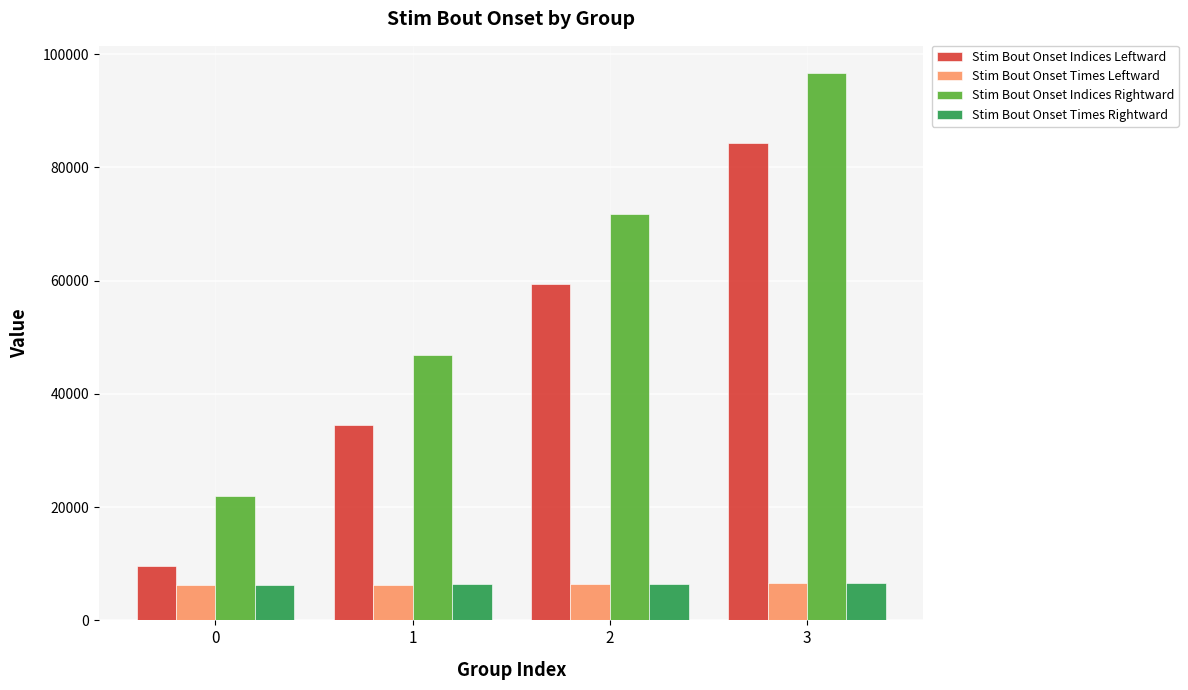

How many values in the Stim Bout Onset Times Leftward series exceed 6413?

2